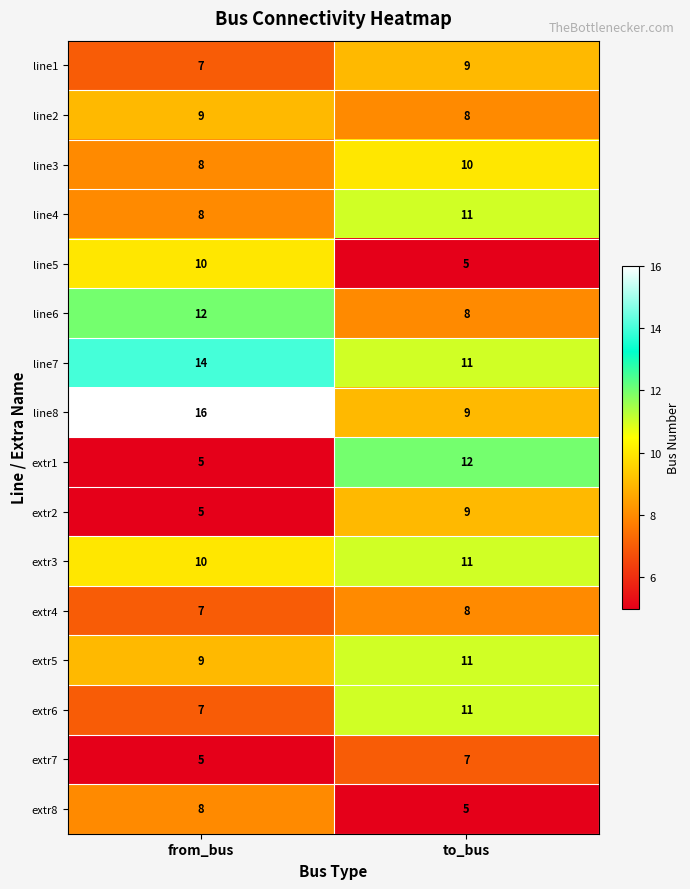

What is the spread (max minus min) of values at from_bus?

11